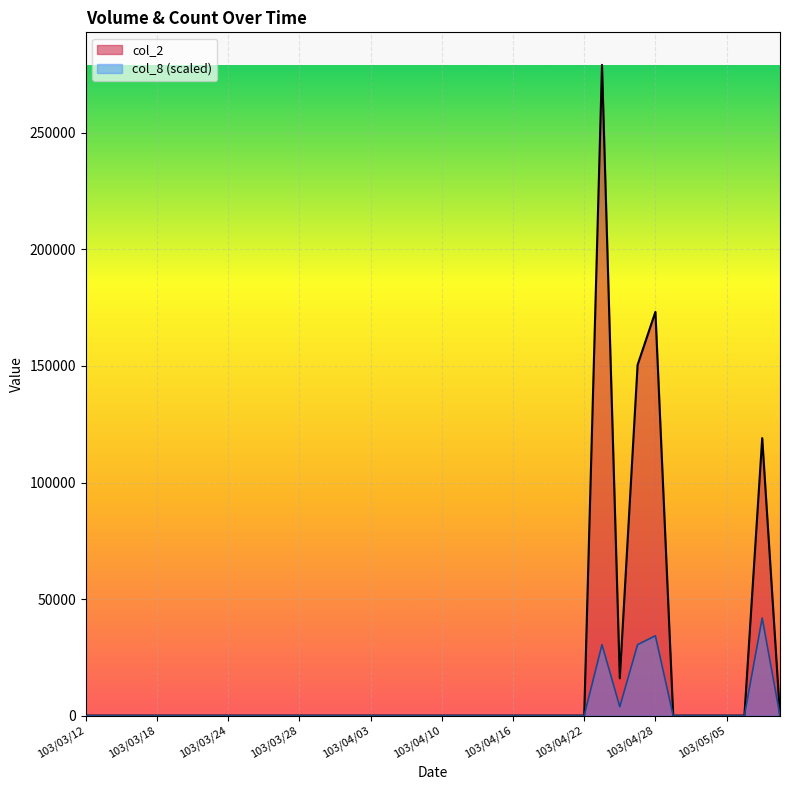

True or false: col_1 and col_2 cross at least once.

False